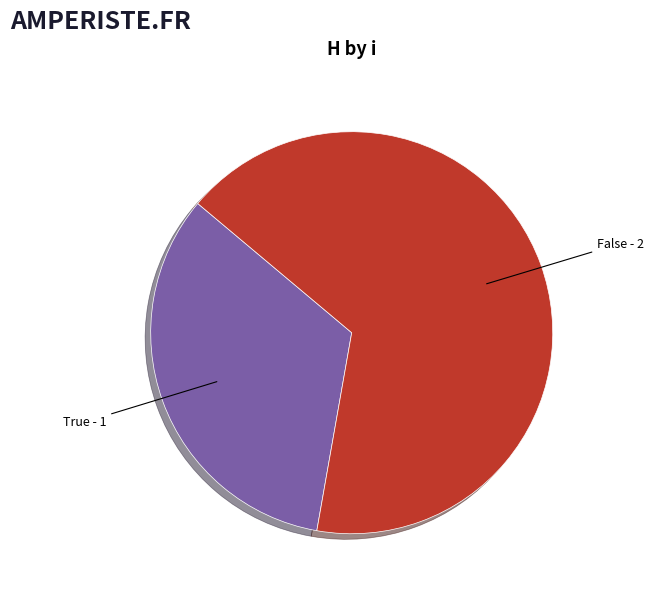

Is there a majority slice in this chart?

Yes